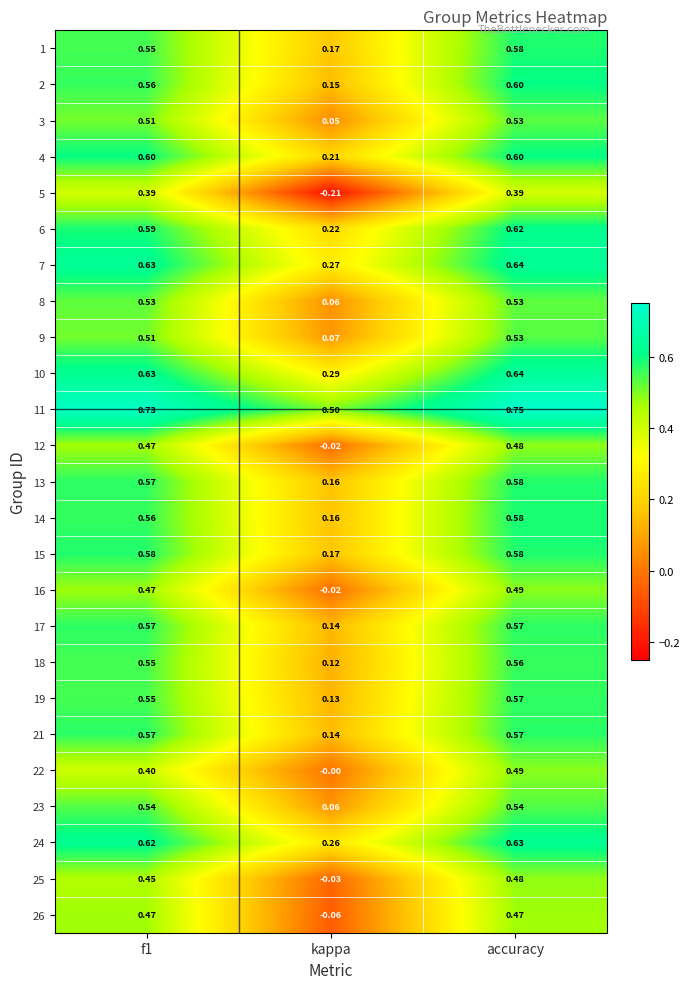

Which category has the lowest value across all series?

kappa